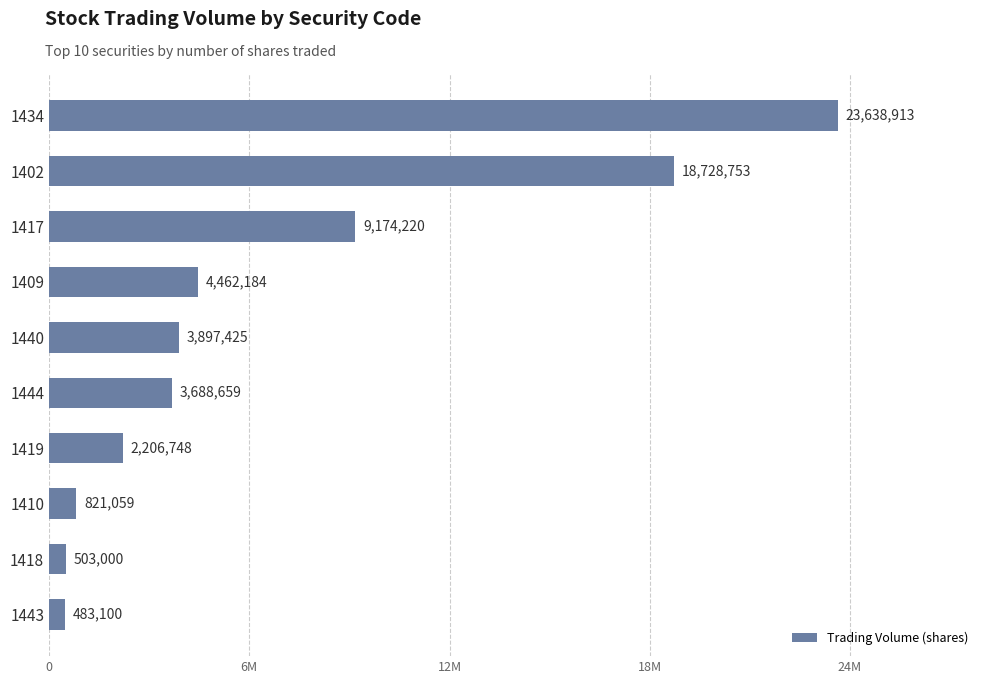

Does the chart contain any negative values?

No